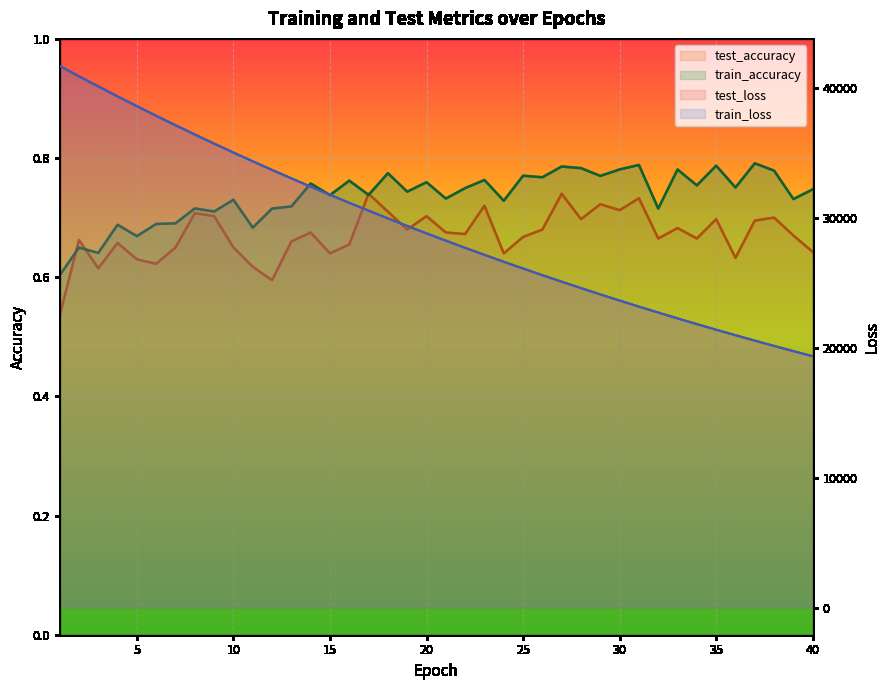

At which label does test_loss first exceed 28786?

1